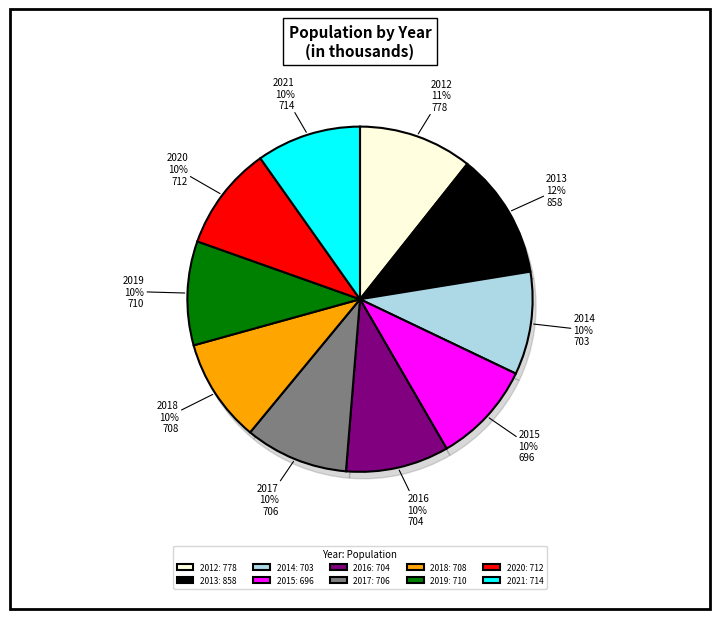

The 2021 slice represents 10% of the pie. True or false?

True